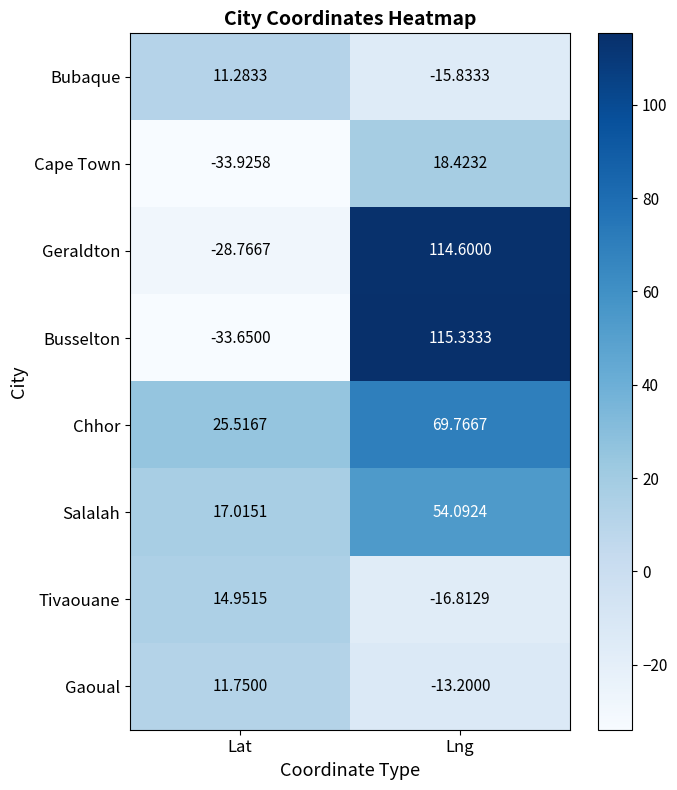

At which label is Busselton closest to 40?

Lat